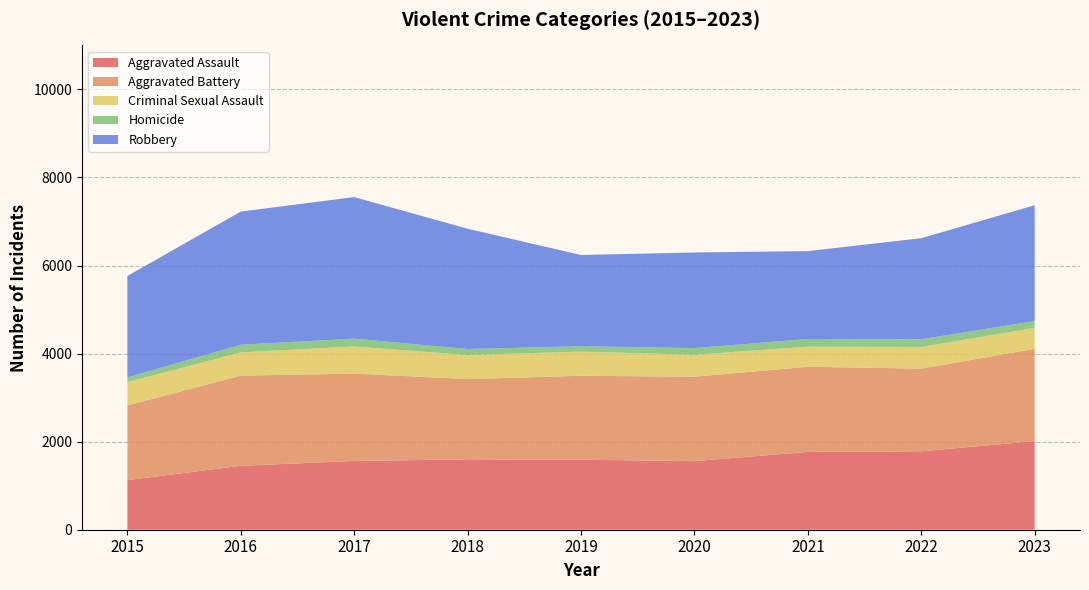

What value does the Robbery series have at 2018?

2731